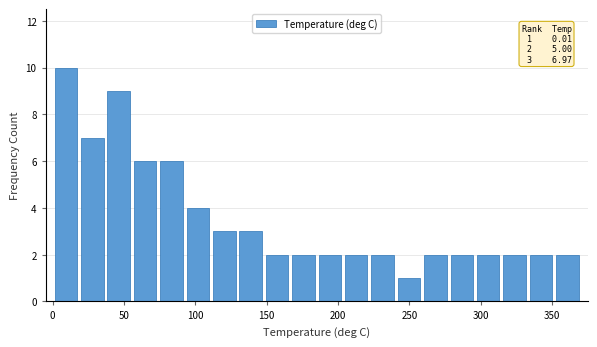

Read against the x-axis, roughly where is the centre of the tallest bar?

10